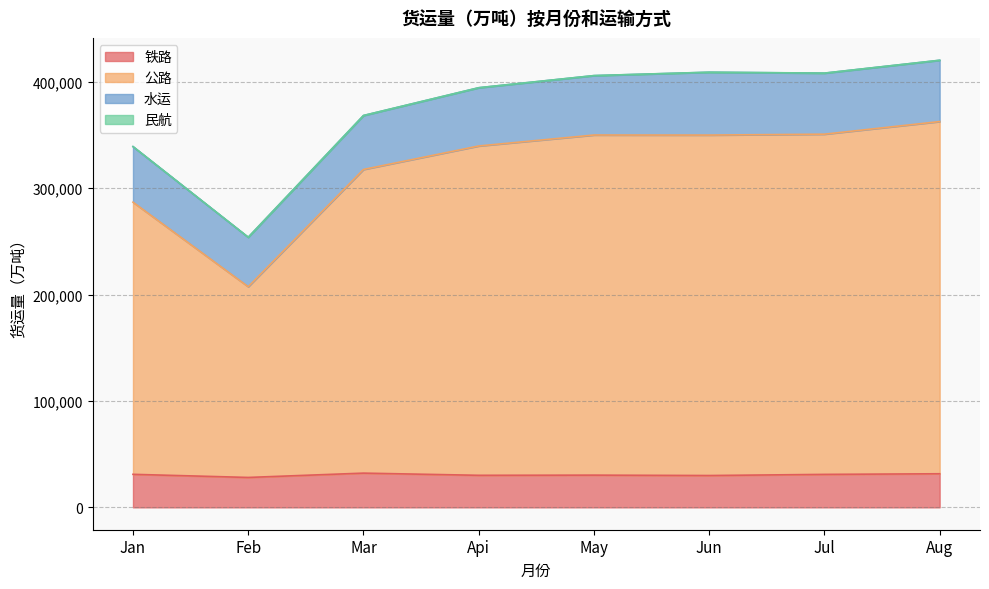

What is the lowest value of the 铁路 series?

28121